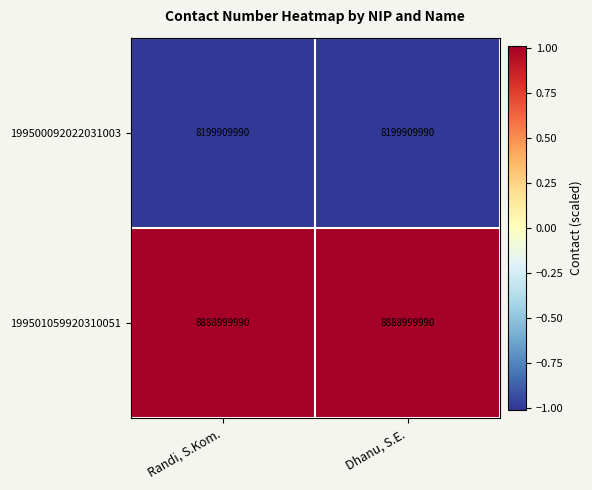

Which series has the largest total across all categories?

199501059920310051